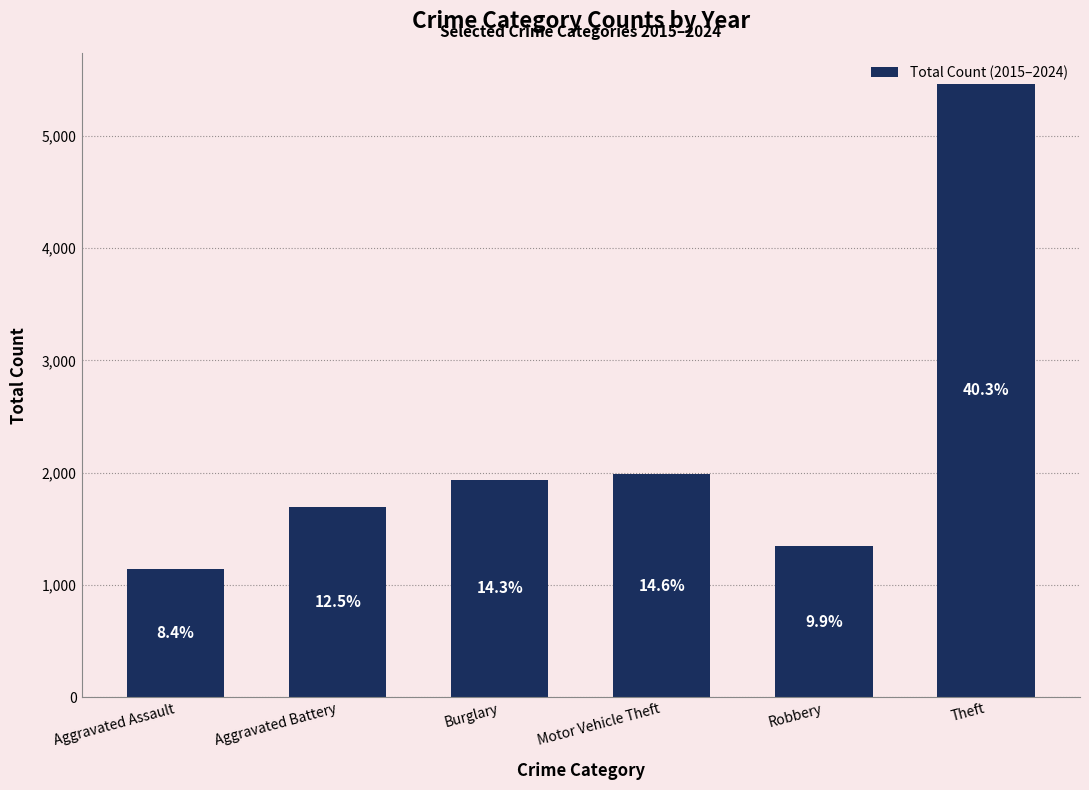

What is the difference between the second highest and minimum values?

843